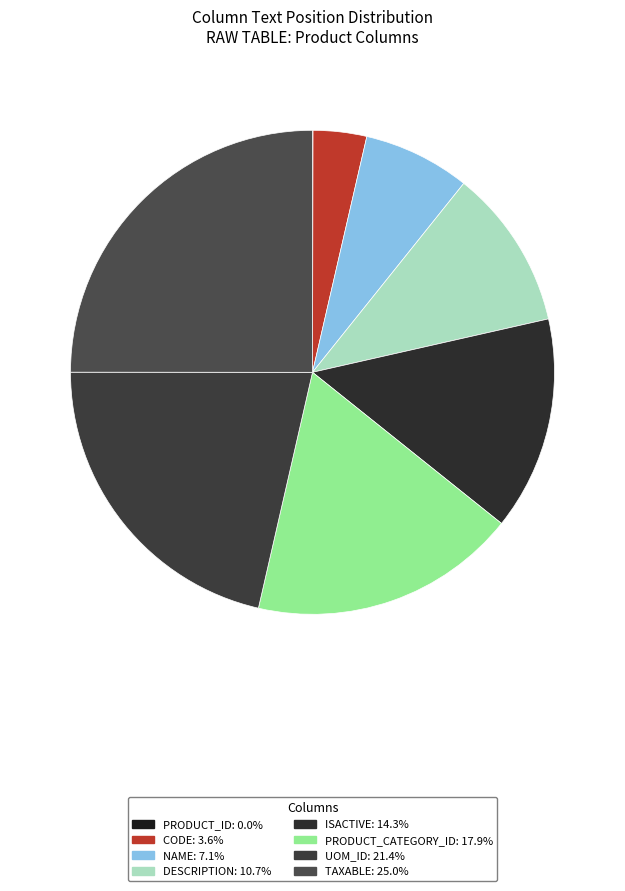

Rank the categories by value from highest to lowest.

TAXABLE, UOM_ID, PRODUCT_CATEGORY_ID, ISACTIVE, DESCRIPTION, NAME, CODE, PRODUCT_ID